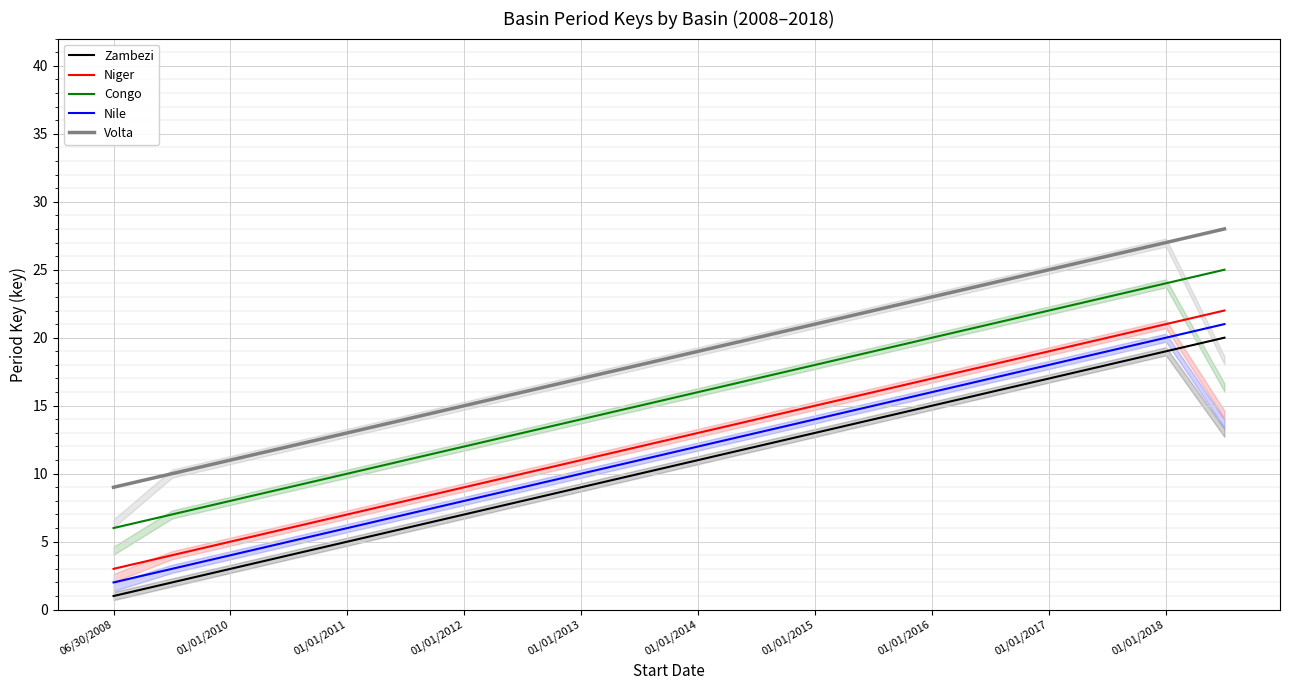

What is the sum of all Niger values?

250